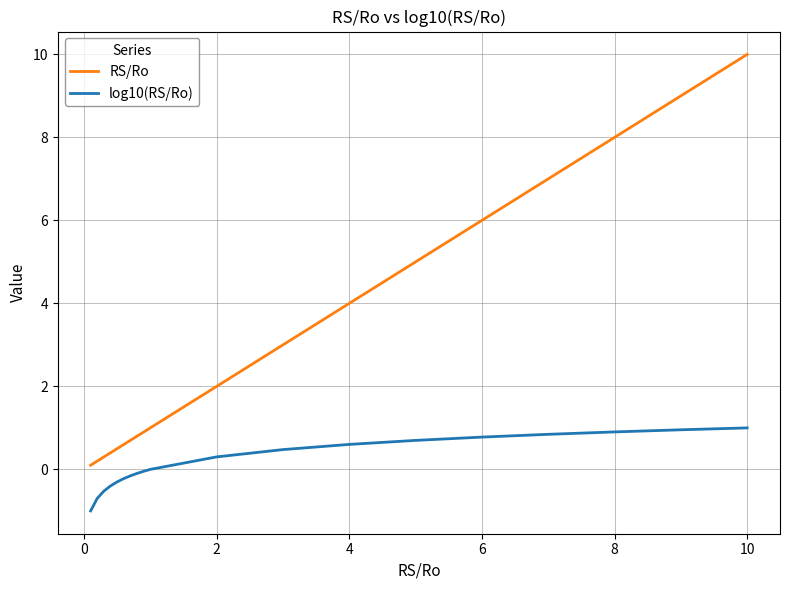

How many values in the RS/Ro series are below 1?

9